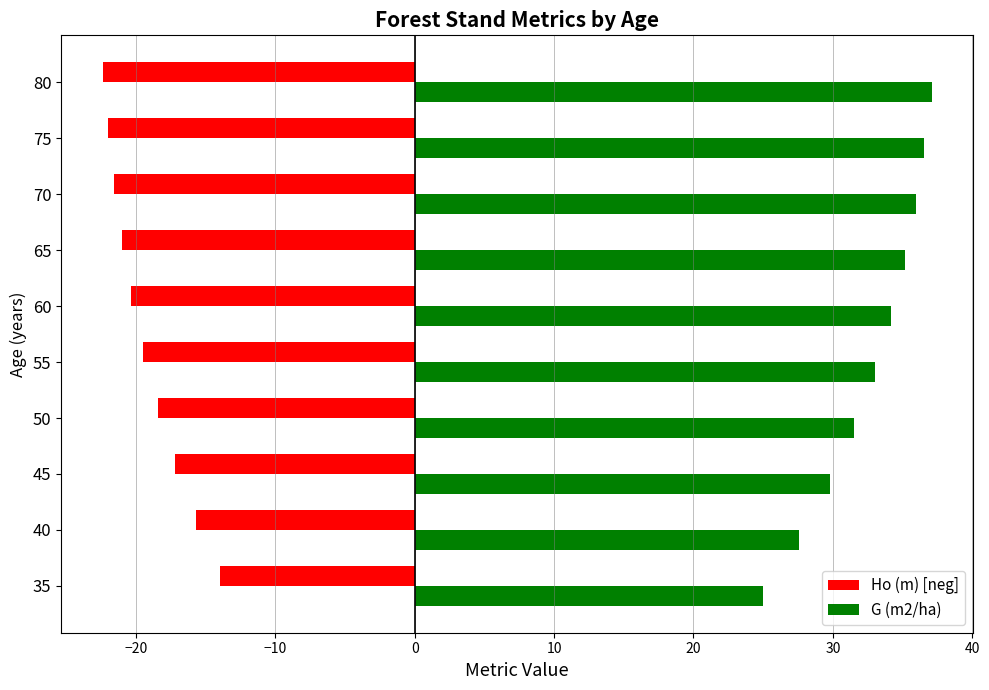

How many categories are shown in the chart?

10